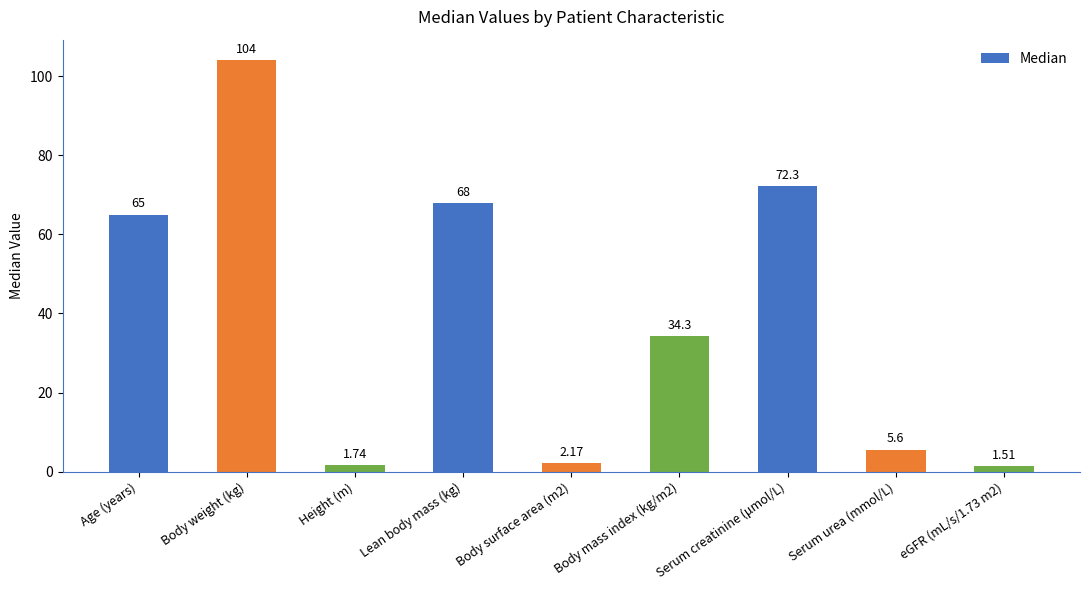

How many bars are there in total?

9